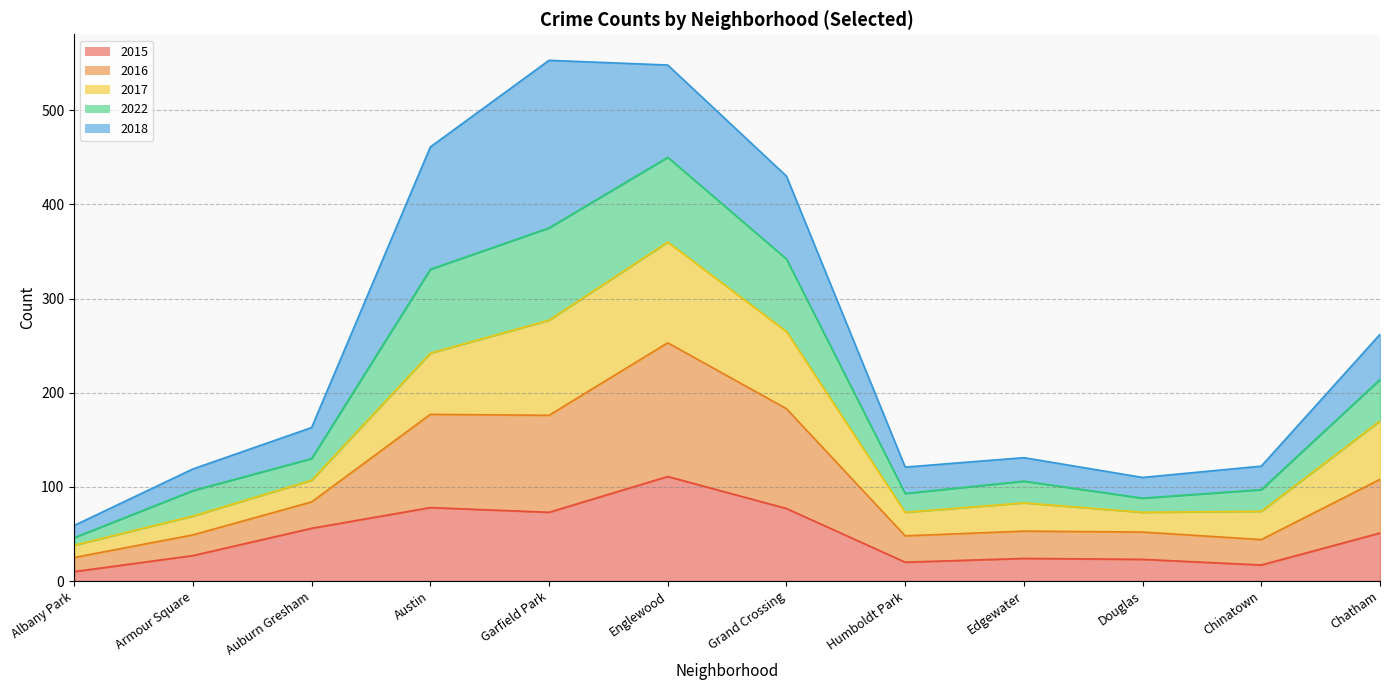

What is the difference between the highest and lowest values at Edgewater?

107